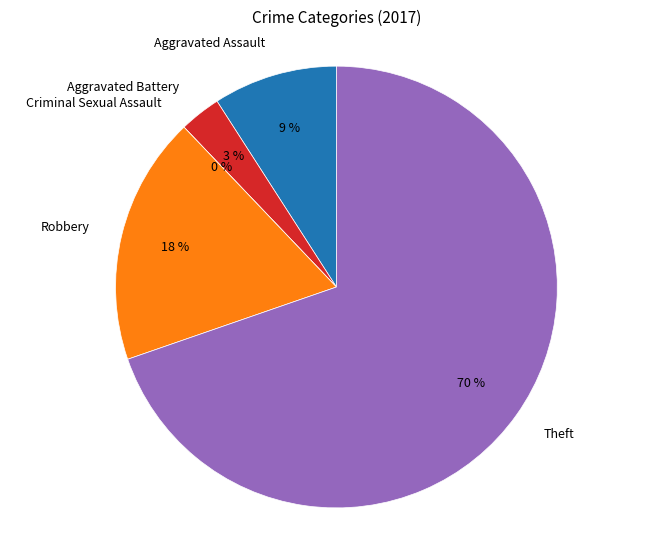

Does Criminal Sexual Assault represent more than half of the total?

No